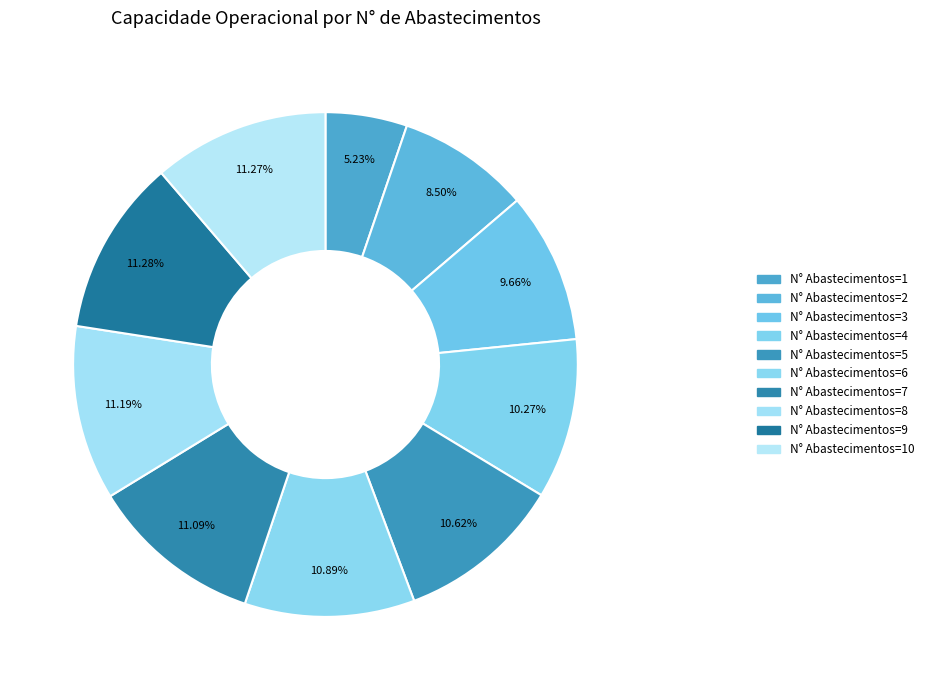

Rank the categories by value from lowest to highest.

N° Abastecimentos=1, N° Abastecimentos=2, N° Abastecimentos=3, N° Abastecimentos=4, N° Abastecimentos=5, N° Abastecimentos=6, N° Abastecimentos=7, N° Abastecimentos=8, N° Abastecimentos=10, N° Abastecimentos=9